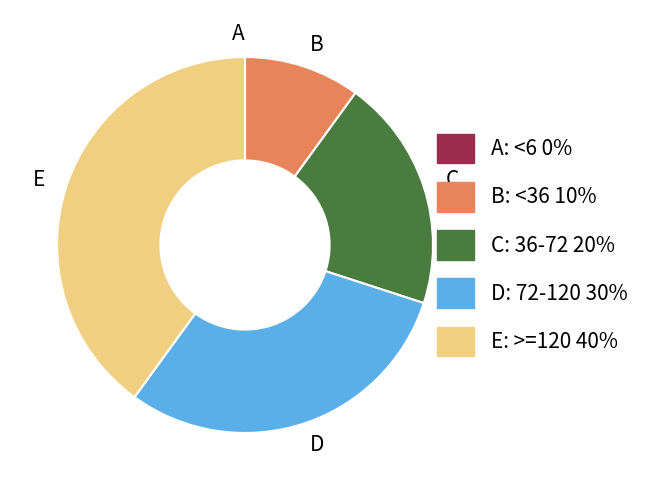

What is the largest slice in the pie chart?

E